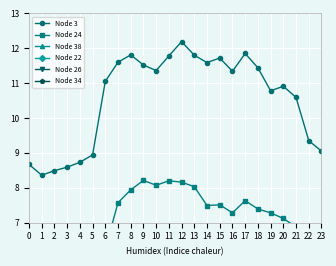

True or false: Node 24 and Node 22 intersect in this chart.

False